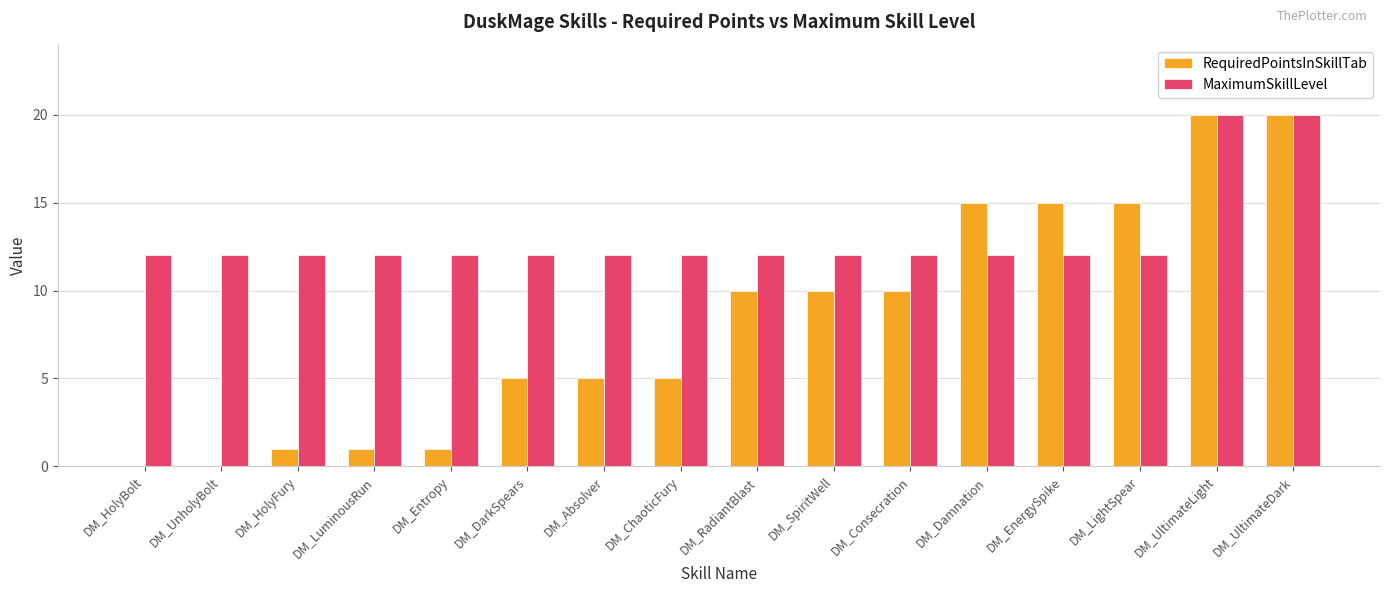

What is the sum of the MaximumSkillLevel values at DM_Consecration and DM_UltimateDark?

32